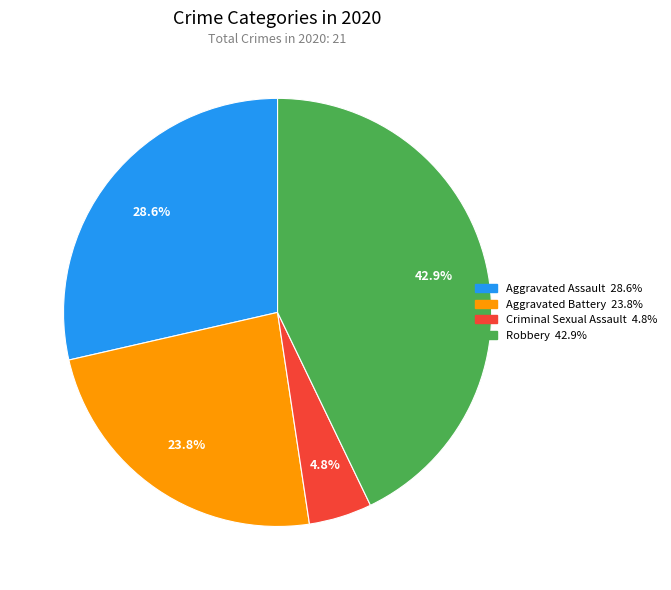

Is there any slice that represents more than half of the pie?

No